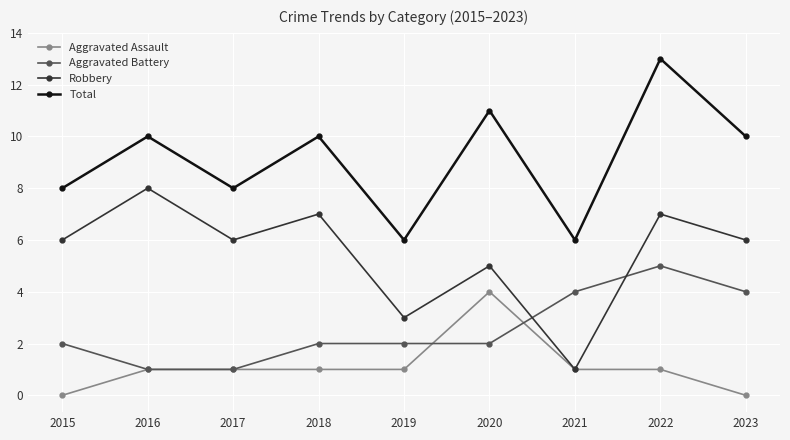

Is it true that Robbery equals 2 at 2016?

False